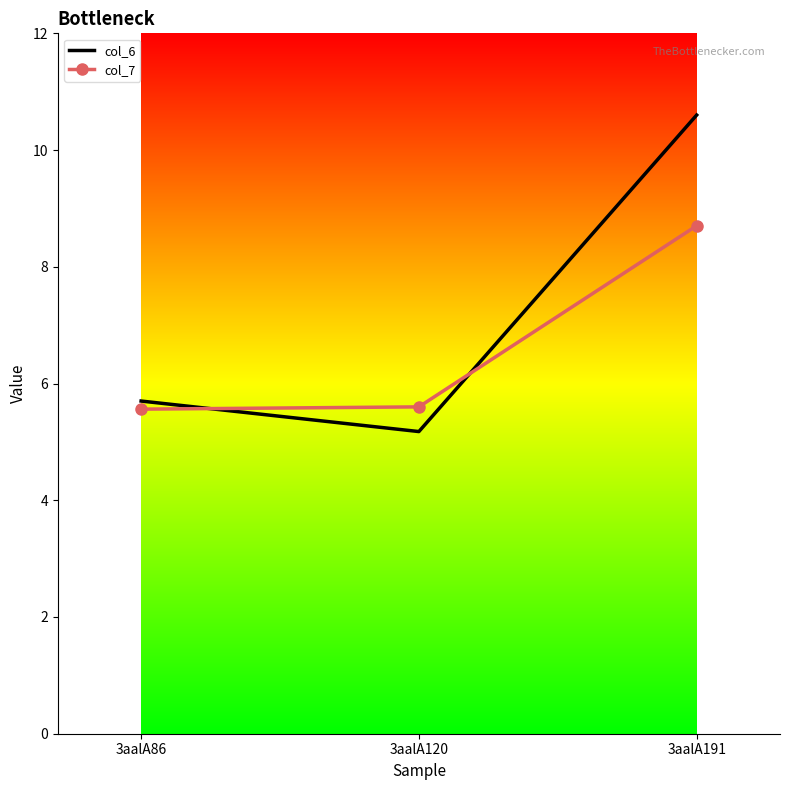

Rank the series by their average value, from lowest to highest.

col_7, col_6